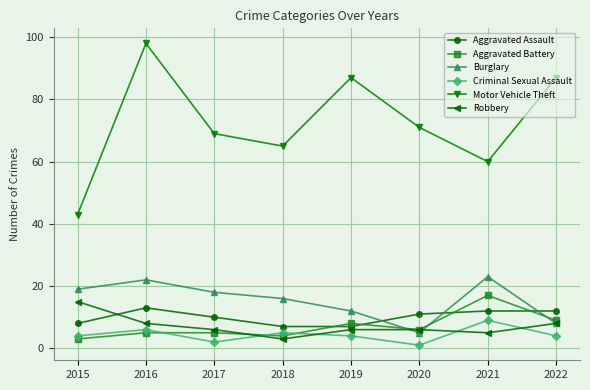

At which label does Robbery reach its minimum?

2018